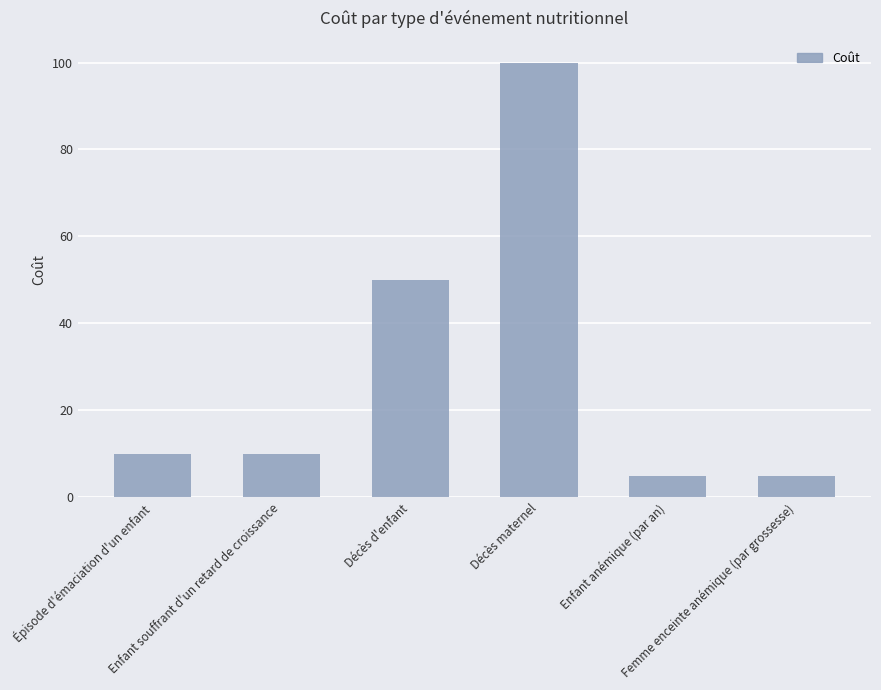

What is the difference between the values at Enfant anémique (par an) and Décès maternel?

95